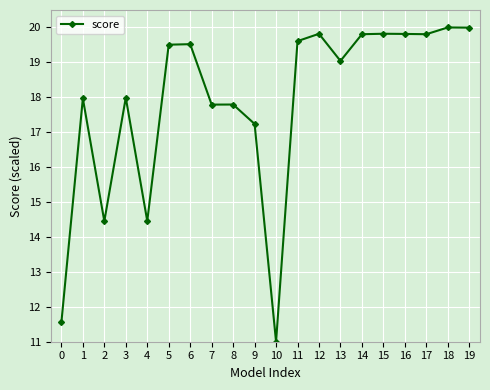

What is the sum of all values?

357.0